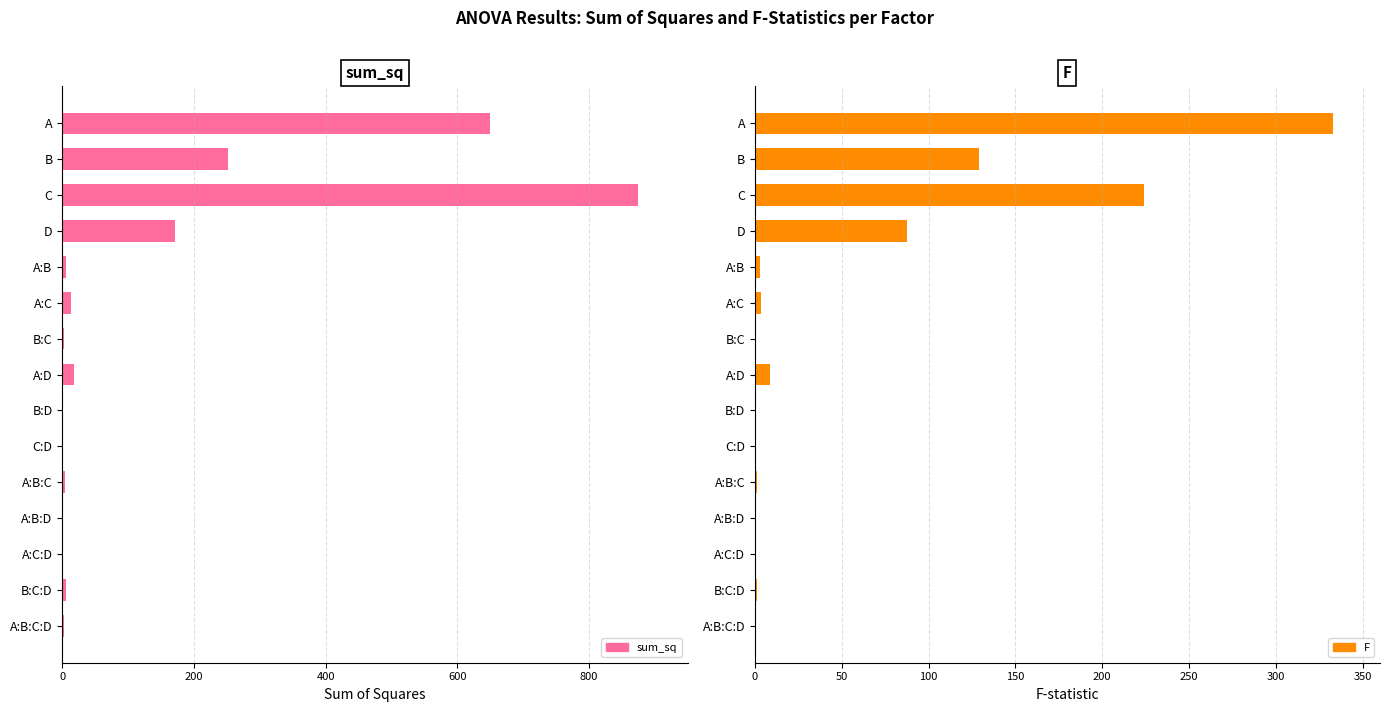

What is the average value of the F series?

52.9